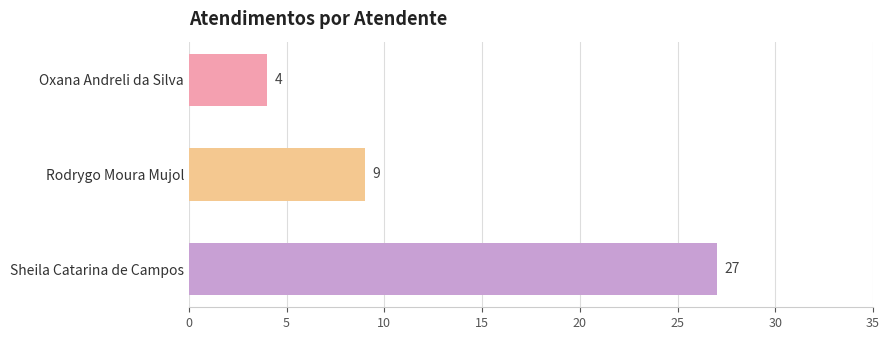

Reading top to bottom, list all the values displayed in this chart.

4	9	27